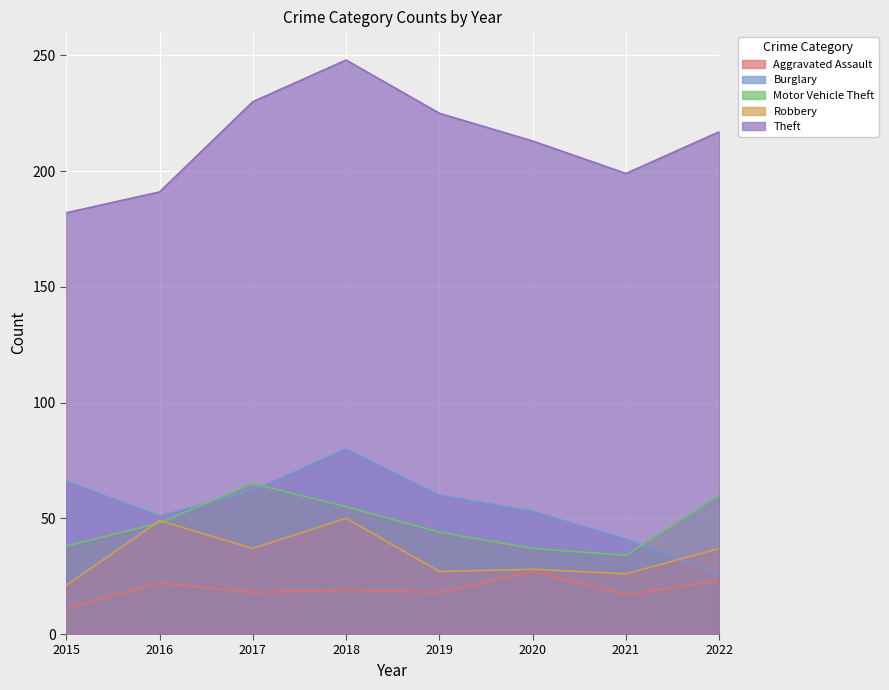

Which category has the highest value across all series?

2018